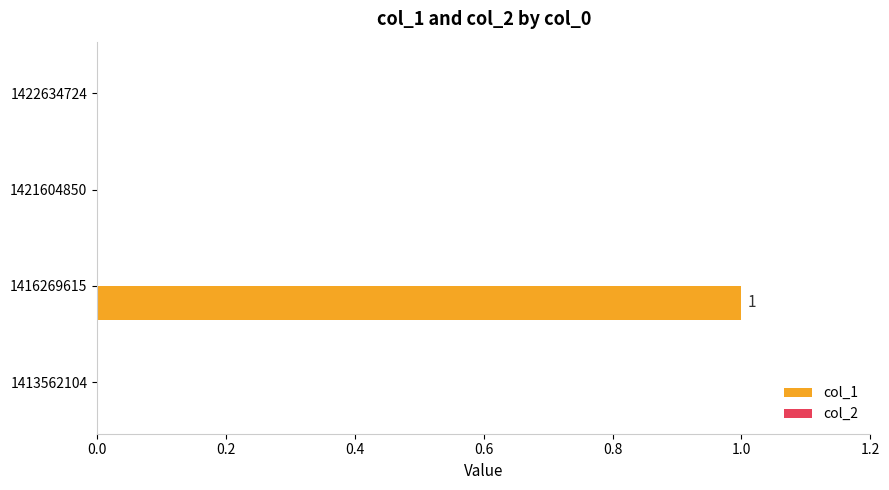

Count the number of data series in this chart.

1